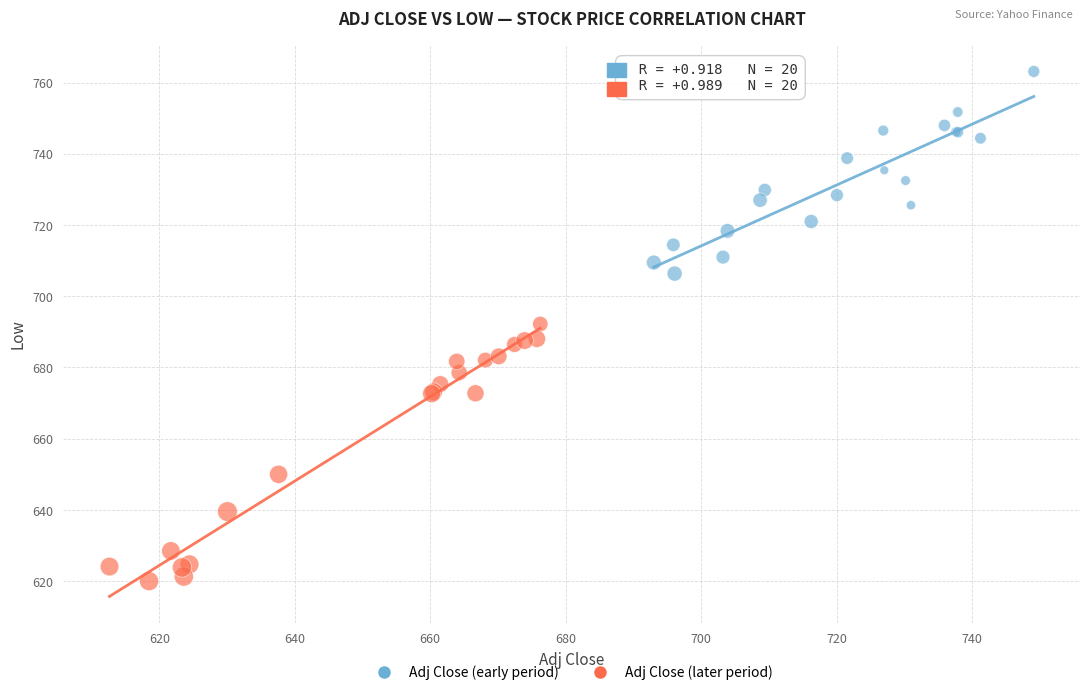

Which series contains the lowest Y value?

Adj Close (later period)